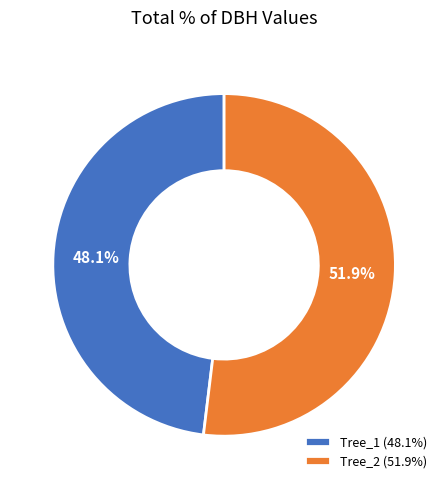

Count the number of slices in the pie.

2